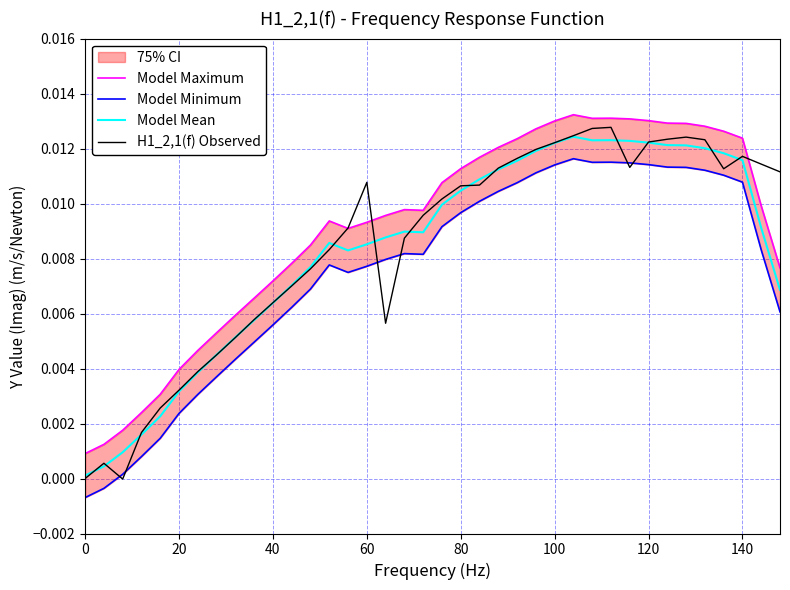

Between 0 and 140, which is larger?

140